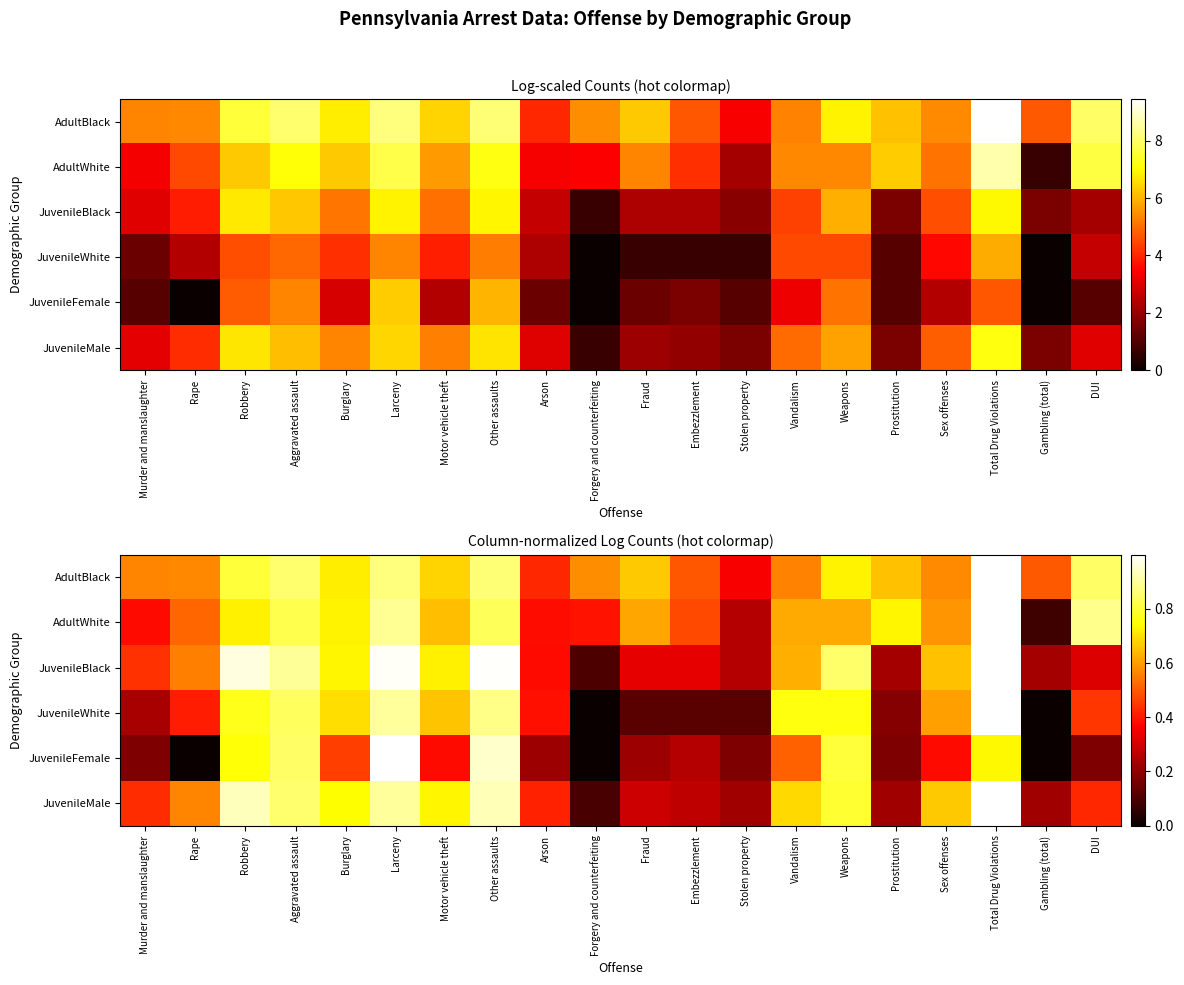

Rank the series by their maximum value, from lowest to highest.

JuvenileWhite, JuvenileFemale, JuvenileBlack, JuvenileMale, AdultWhite, AdultBlack